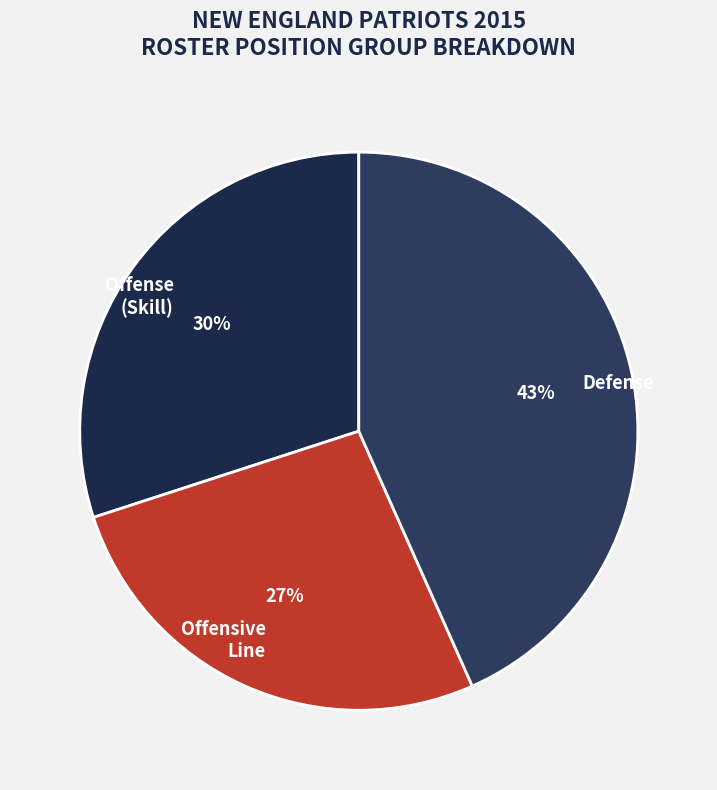

Does Defense account for over 50% of the chart?

No